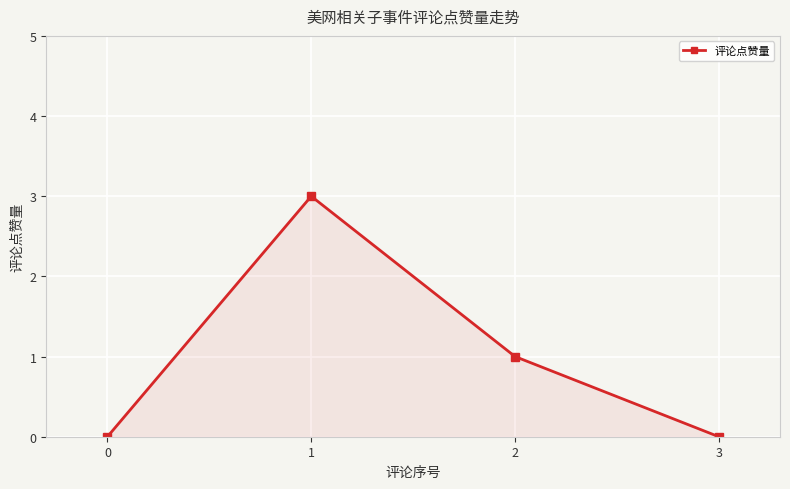

Reading right to left, list all the values displayed in this chart.

3=0	2=1	1=3	0=0